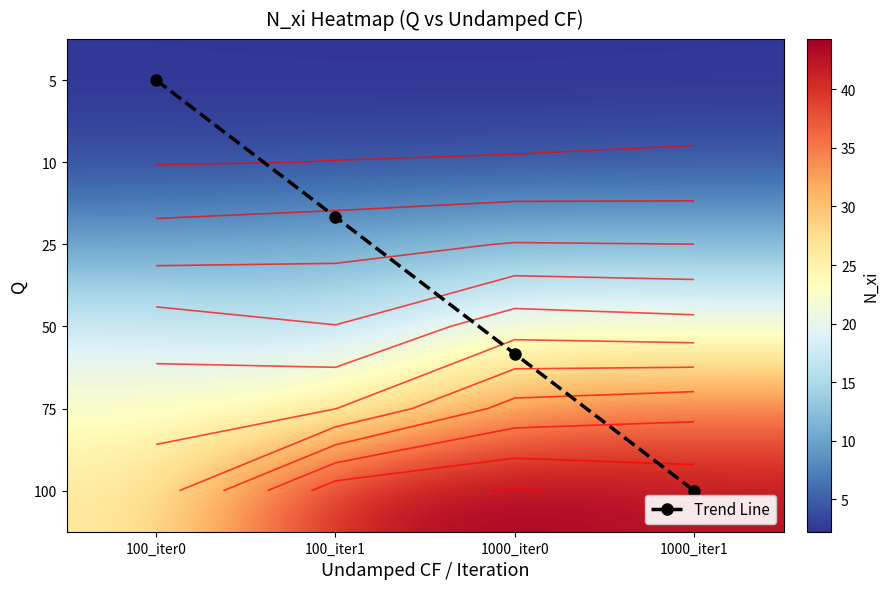

The 5 series shows 3.4 at 1000_iter1. True or false?

False